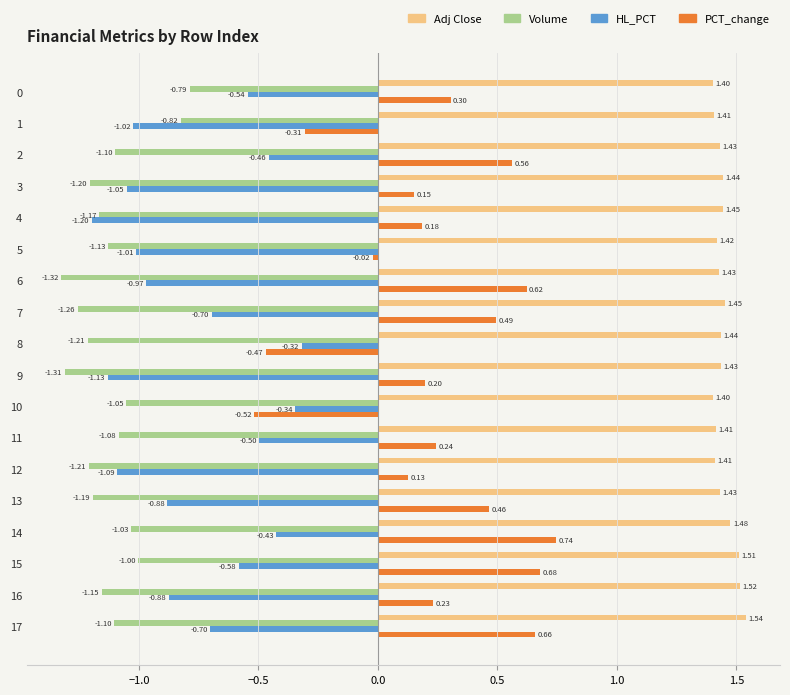

List the series in order of their peak value, highest first.

Adj Close, PCT_change, HL_PCT, Volume